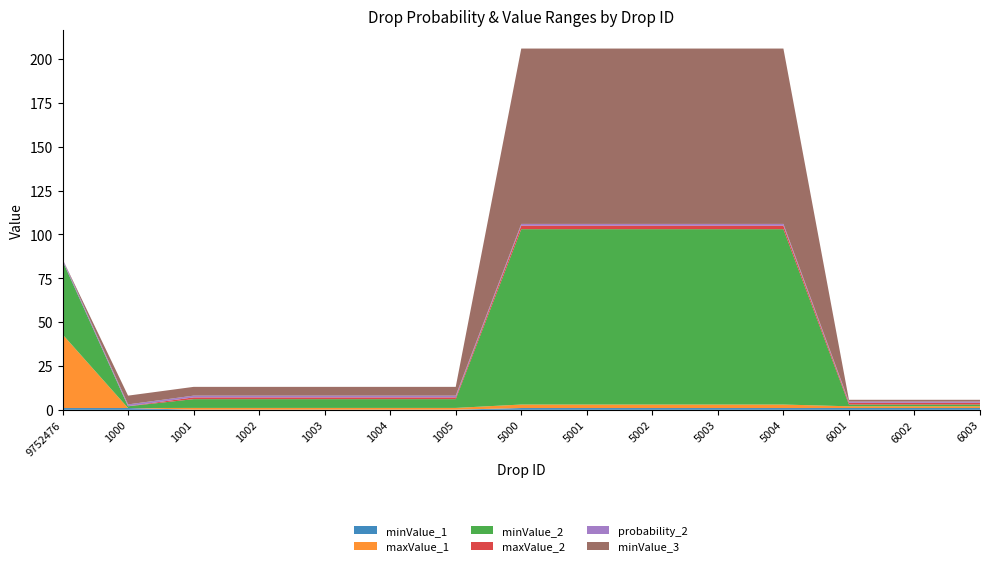

Reading right to left, list all the values displayed in this chart.

minValue_1: 1.0	1.0	1.0	1.0	1.0	1.0	1.0	1.0	0.1	0.1	0.1	0.1	0.1	1.0	1.0
maxValue_1: 1.0	1.0	1.0	2.0	2.0	2.0	2.0	2.0	1.0	1.0	1.0	1.0	1.0	0.0	42.0
minValue_2: 1.0	1.0	1.0	100.0	100.0	100.0	100.0	100.0	5.0	5.0	5.0	5.0	5.0	1.0	42.0
maxValue_2: 1.0	1.0	1.0	2.0	2.0	2.0	2.0	2.0	1.0	1.0	1.0	1.0	1.0	0.1	0.0
probability_2: 0.7	0.7	0.7	1.0	1.0	1.0	1.0	1.0	1.0	1.0	1.0	1.0	1.0	1.0	1.0
minValue_3: 1.0	1.0	1.0	100.0	100.0	100.0	100.0	100.0	5.0	5.0	5.0	5.0	5.0	5.0	0.0